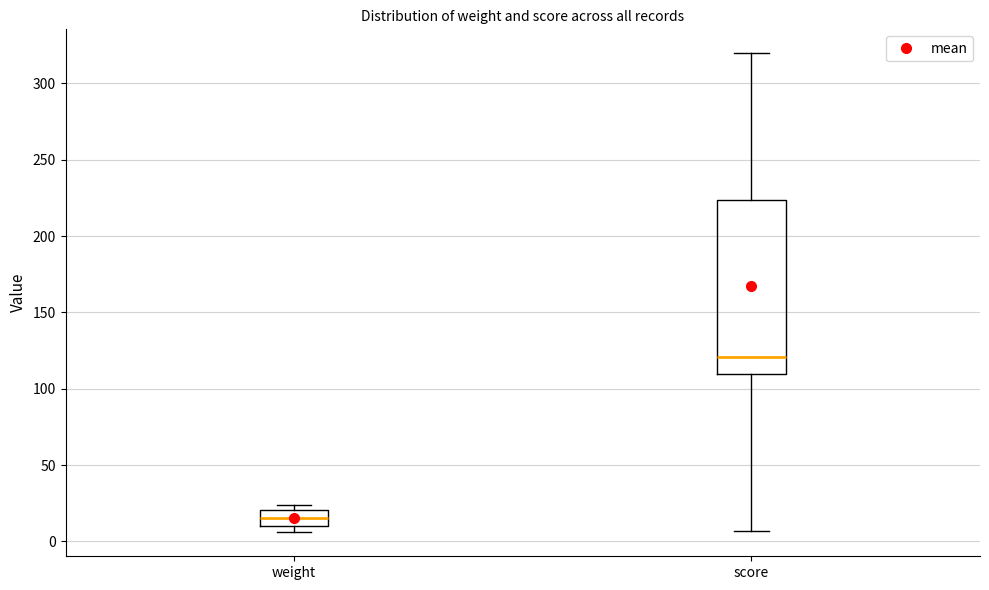

Reading left to right, transcribe this box plot: for each box, give where its median line is, the range the box spans, and where its two whiskers end, as read against the y-axis. The values are not printed on the chart, so give them approximately, as read against the axis.

weight: median 15, box 10 to 20, whiskers 5 to 25
score: median 120, box 110 to 225, whiskers 5 to 320